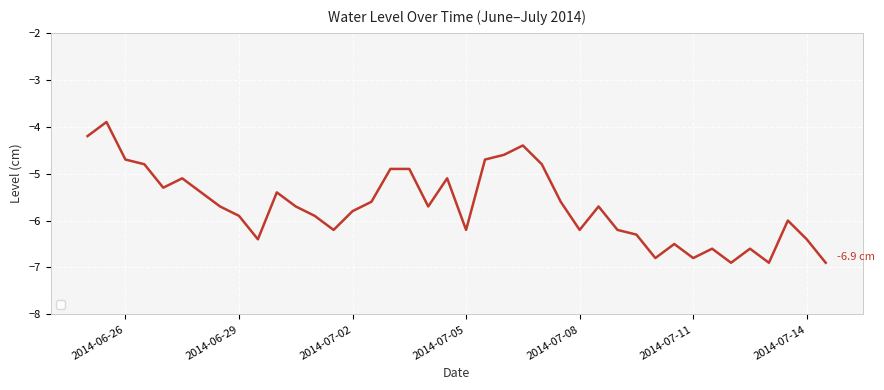

What is the smallest value displayed?

-6.9